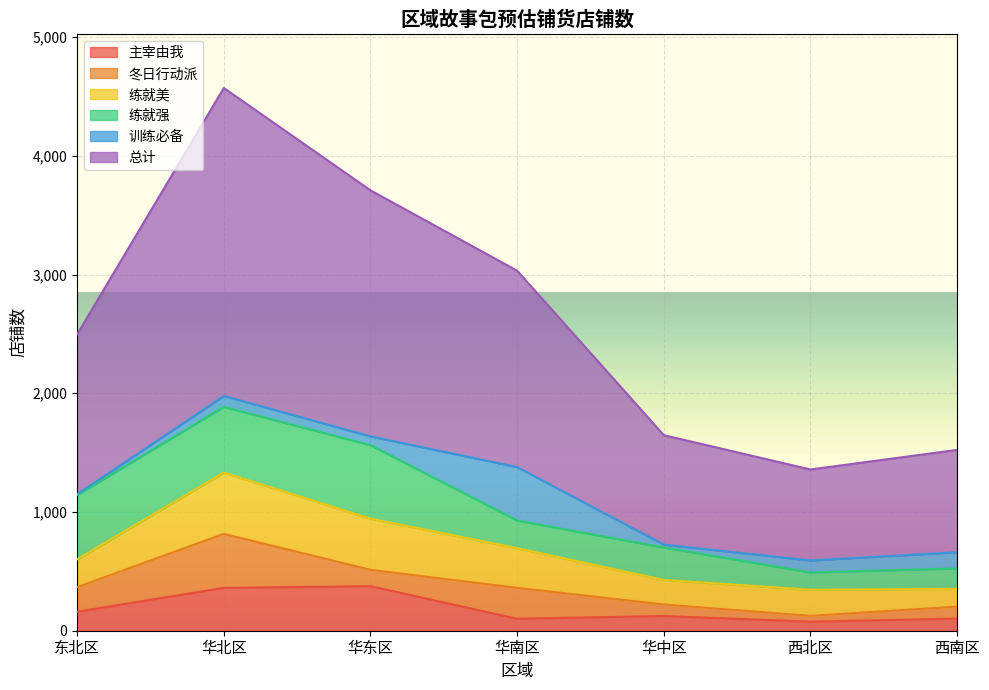

Is the value of 总计 at 华南区 greater than the value of 练就美 at 华东区?

Yes